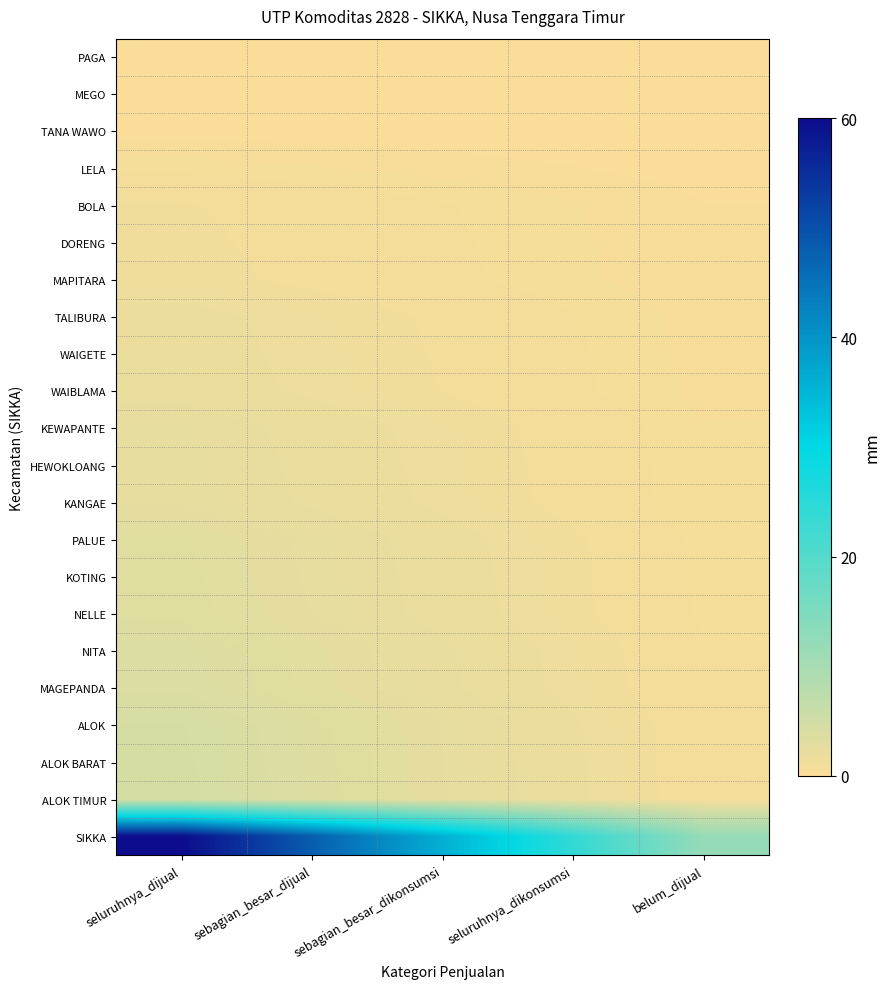

Rank the series at belum_dijual from highest to lowest value.

SIKKA, ALOK TIMUR, ALOK BARAT, ALOK, MAGEPANDA, NITA, NELLE, KOTING, PALUE, KANGAE, HEWOKLOANG, KEWAPANTE, WAIBLAMA, WAIGETE, TALIBURA, MAPITARA, DORENG, BOLA, LELA, TANA WAWO, MEGO, PAGA